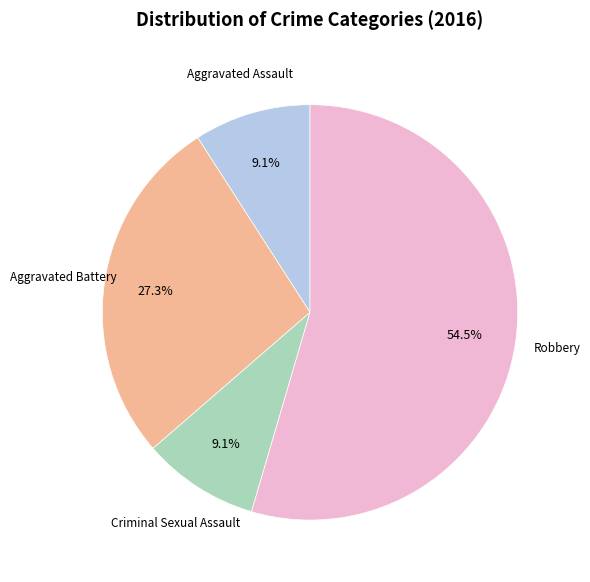

Is there a majority slice in this chart?

Yes